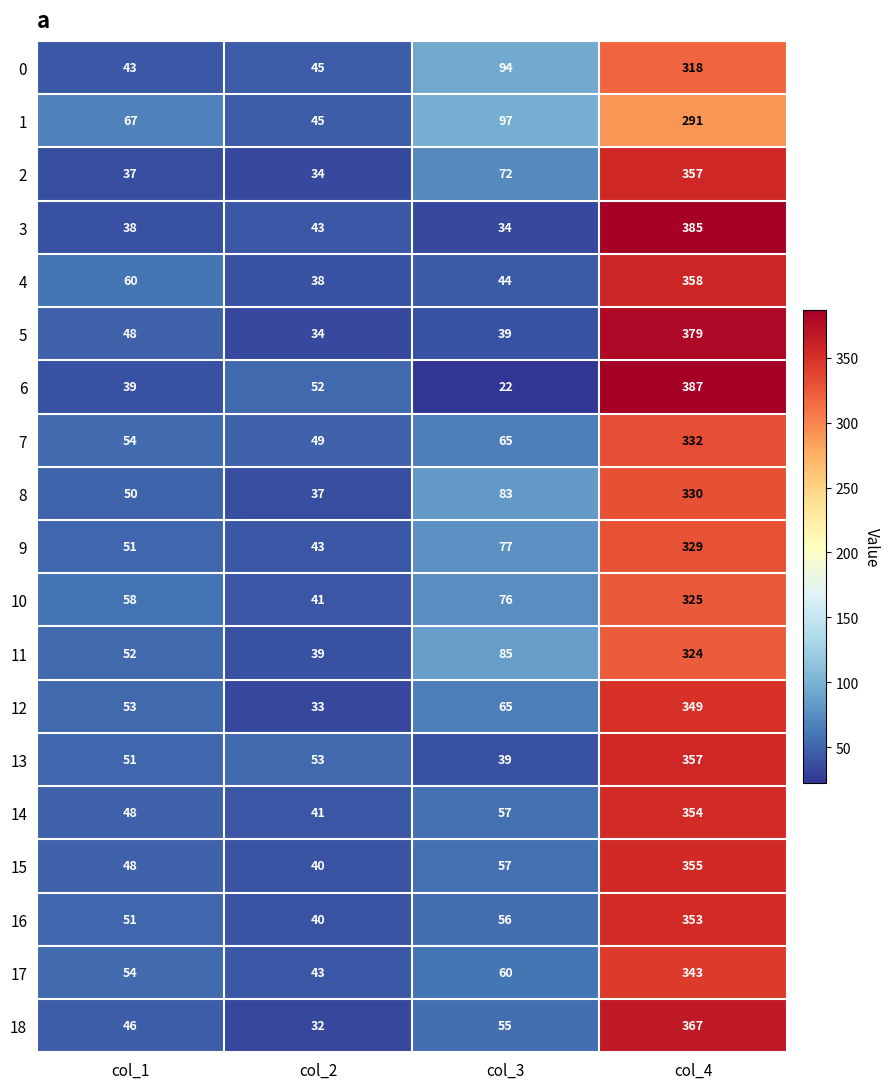

What is the minimum value for 10?

41